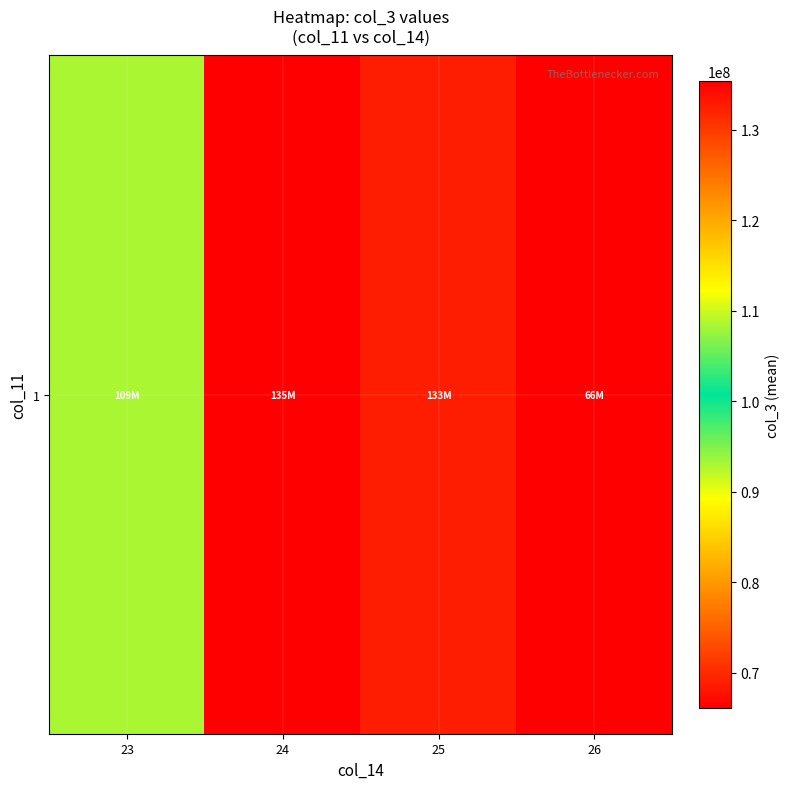

Approximately how many times larger is the value at 23 compared to 26?

1.6